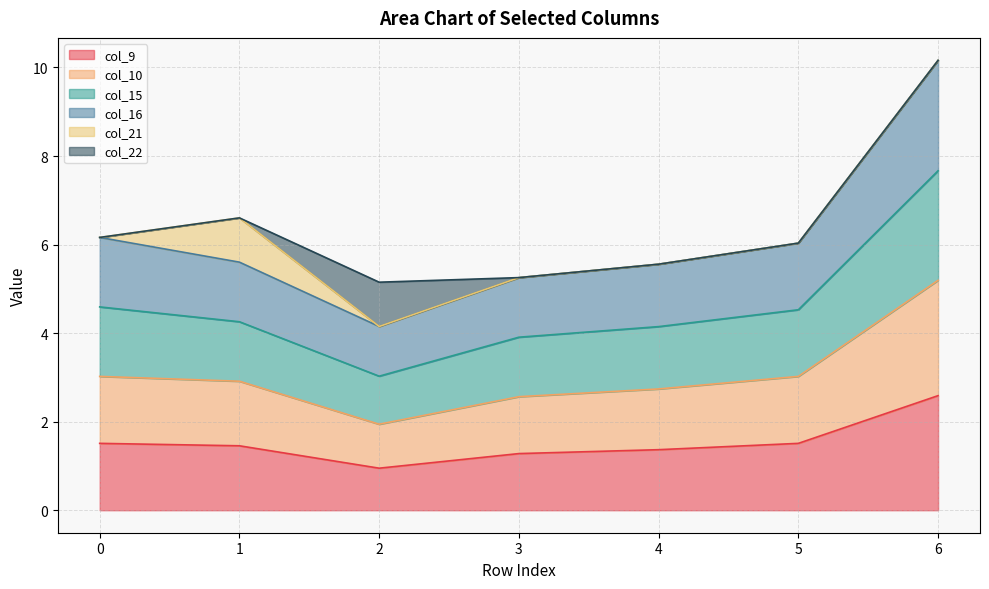

Rank the categories by col_9 value from highest to lowest.

6, 0, 5, 1, 4, 3, 2